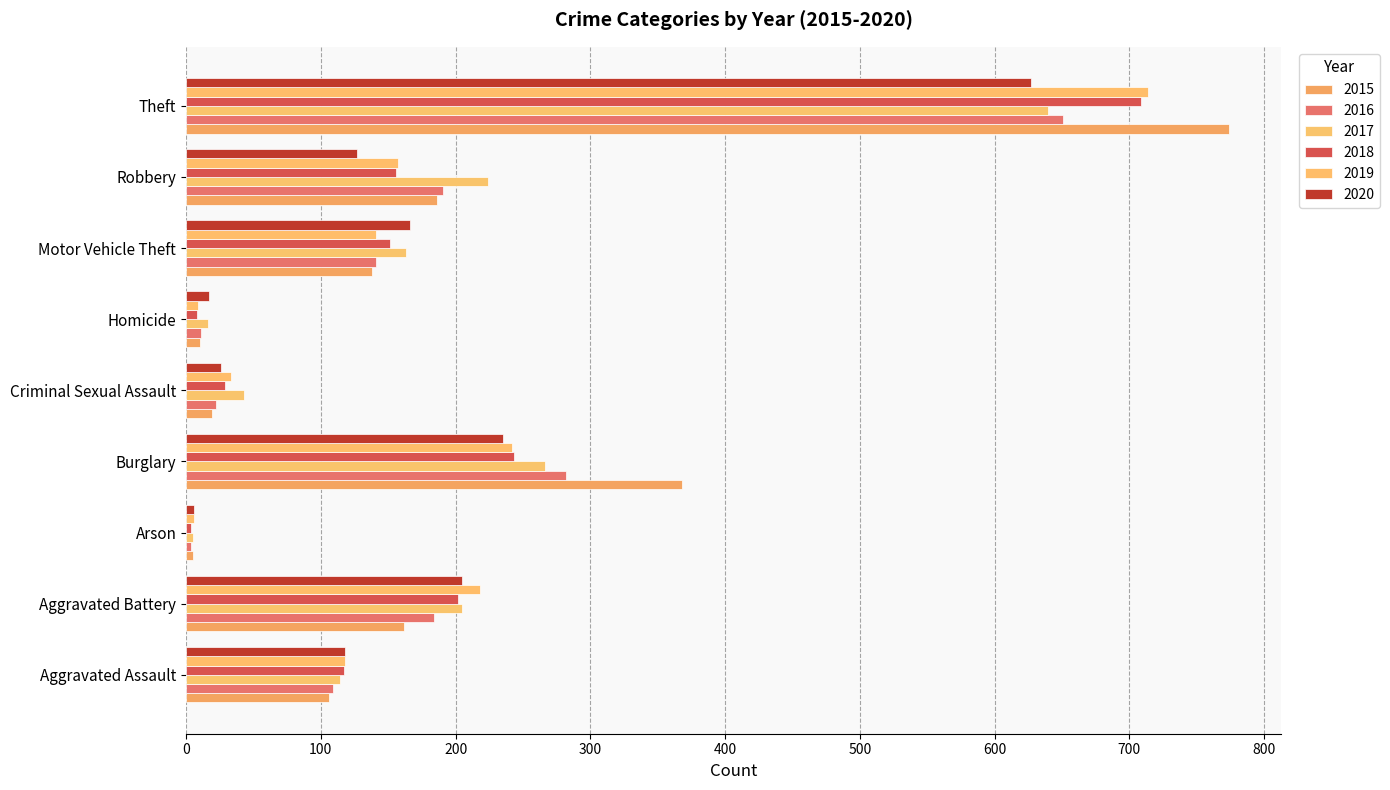

What is the difference between the highest and lowest values at Arson?

2